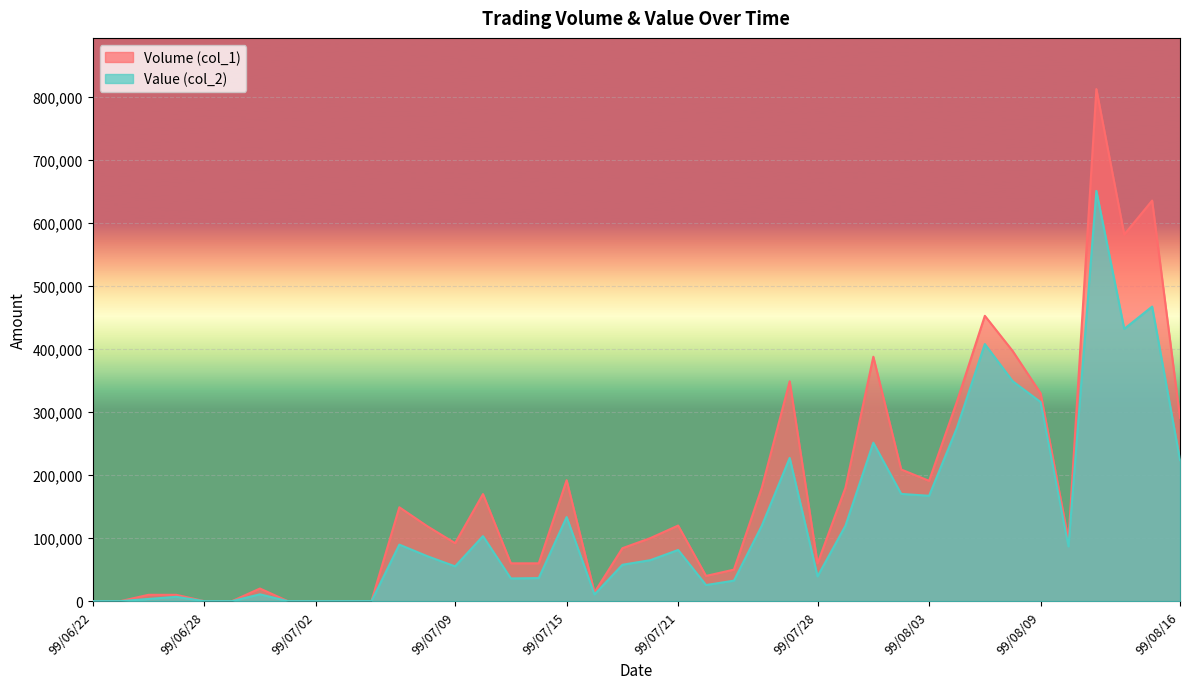

Which series changed the most between 99/06/23 and 99/07/09?

Volume (col_1)